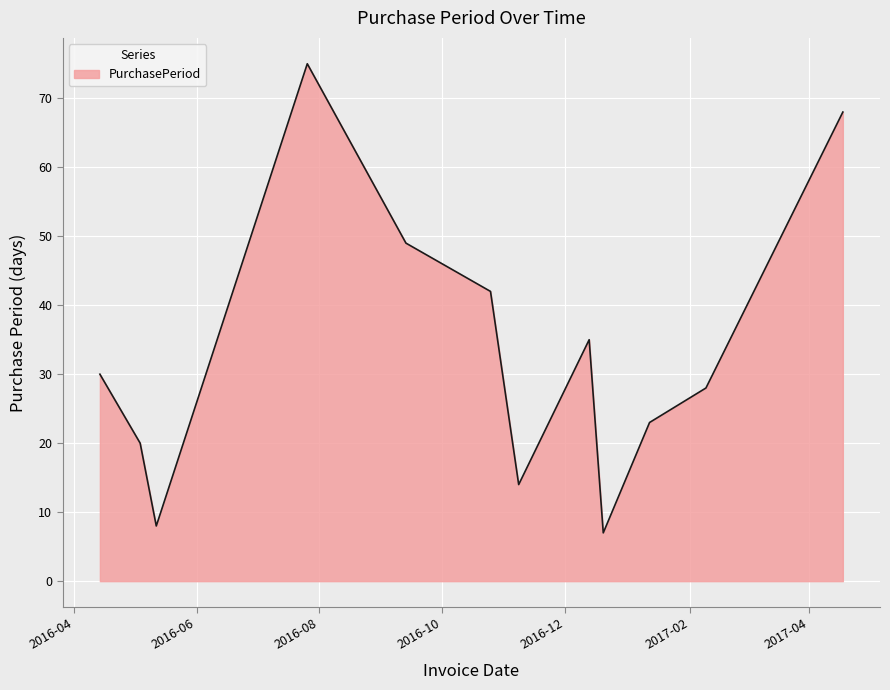

What is the maximum value shown in the chart?

75